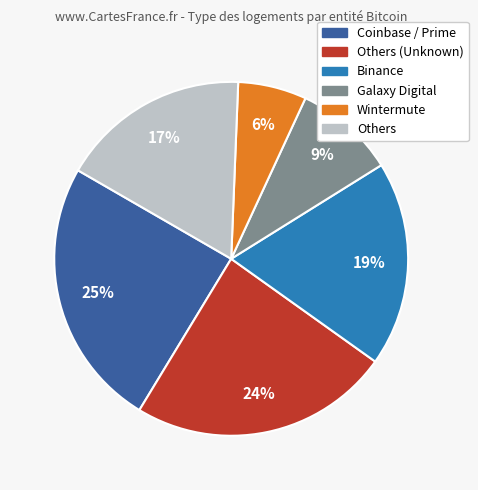

What is the smallest slice in the pie chart?

Wintermute